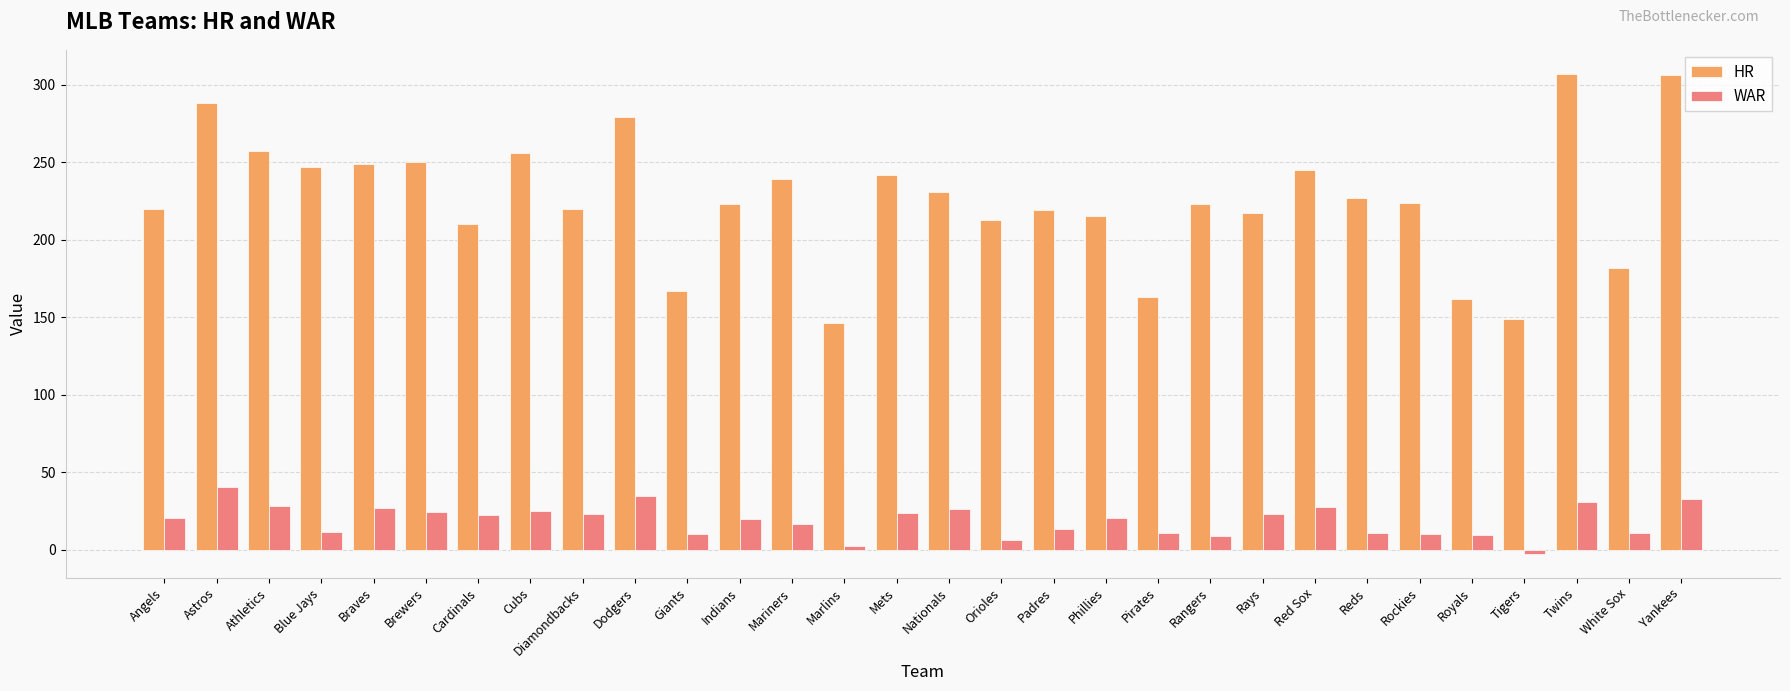

What is the average value of the HR series?

225.9